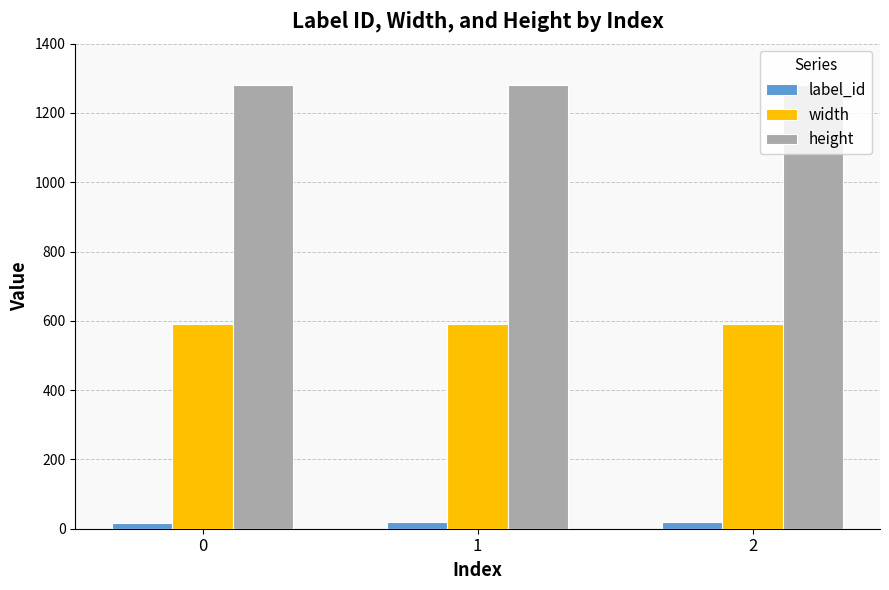

How many groups of bars are there?

3